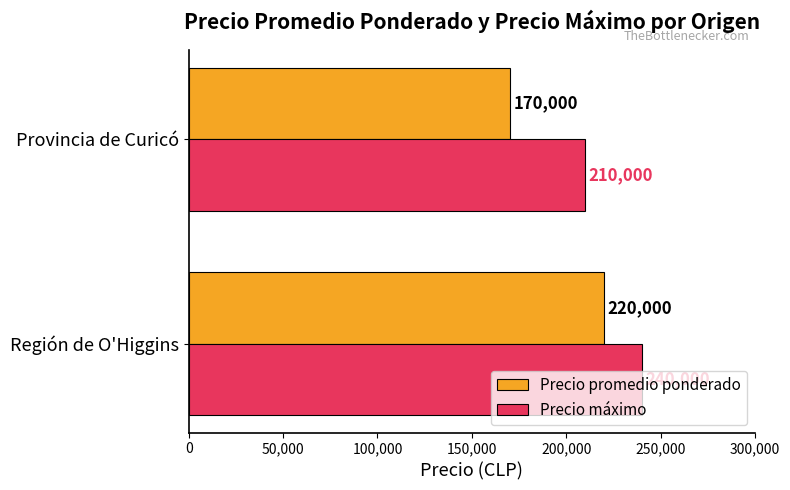

Count the number of data series in this chart.

2